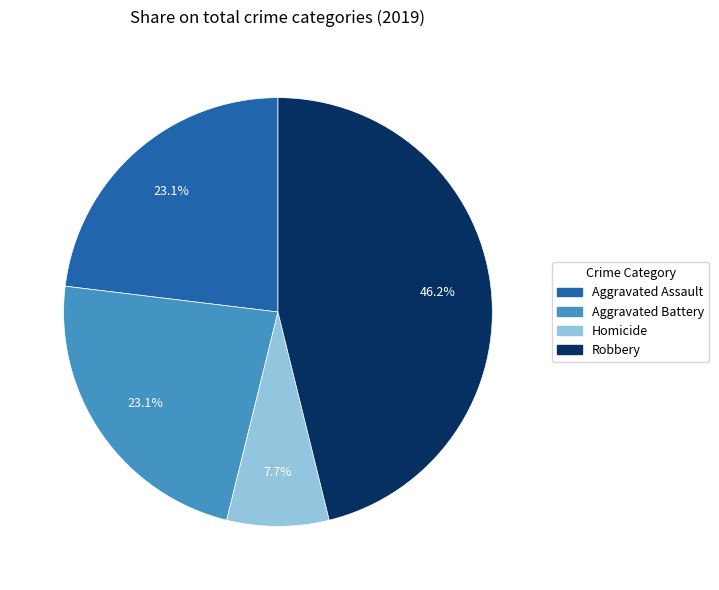

Does any single category account for the majority?

No